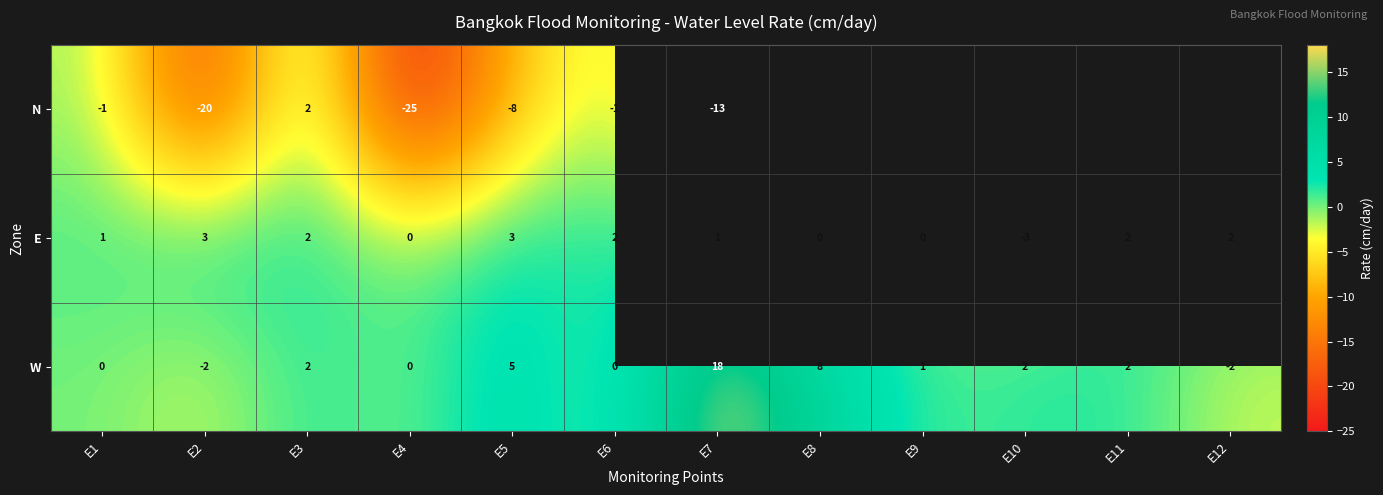

Which category has the lowest value across all series?

E4